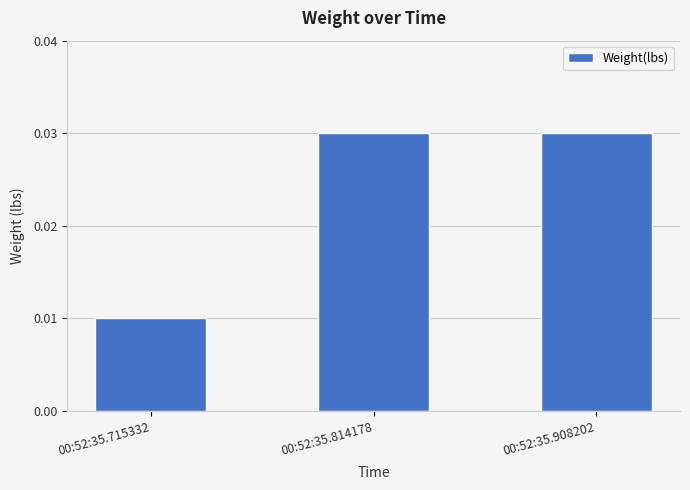

What is the sum of all values?

0.1